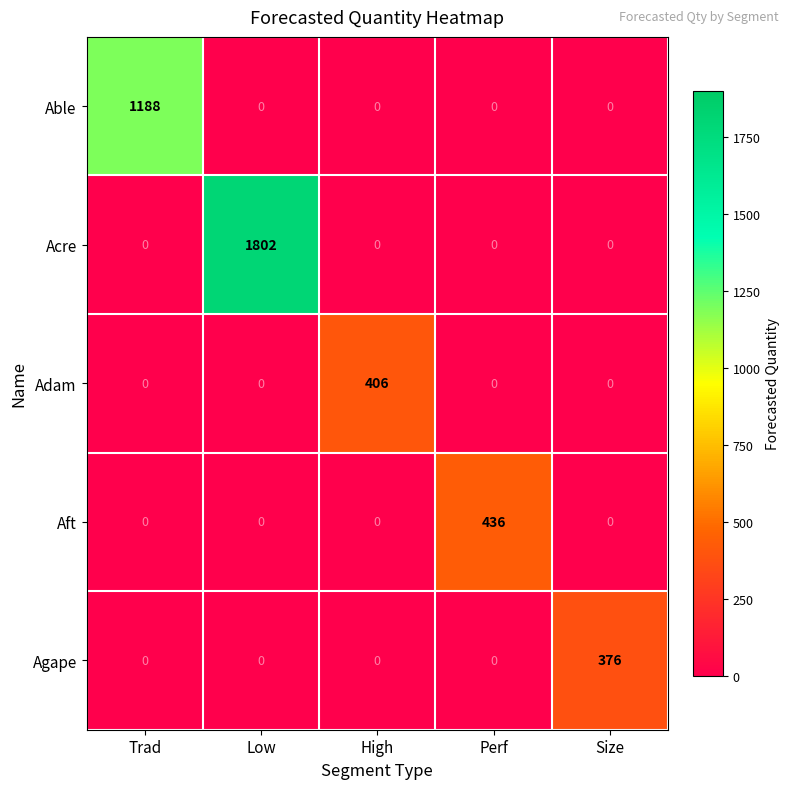

At which category is the sum across all series the highest?

Low